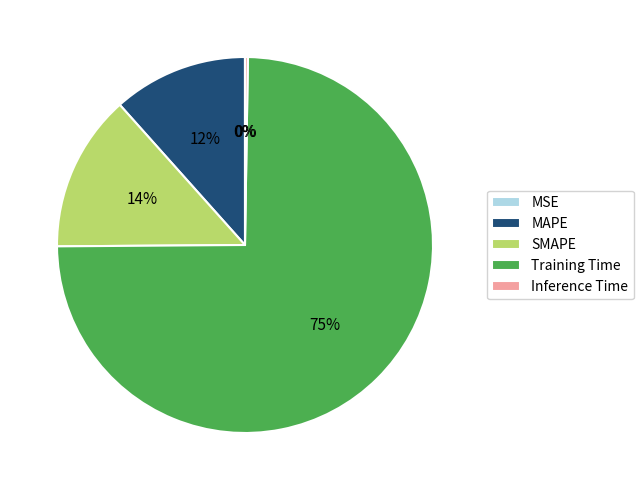

What percentage is the MAPE slice, to the nearest percent?

12%